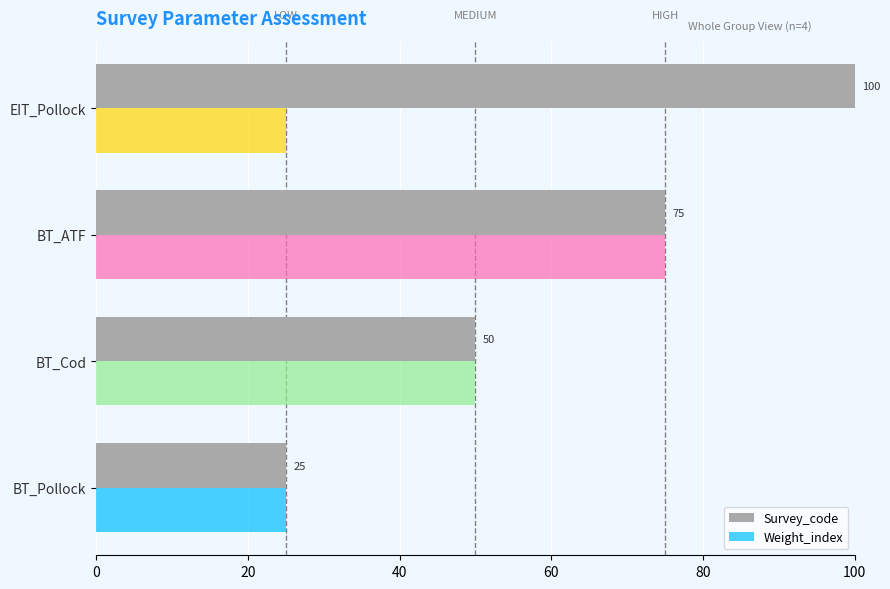

Which category has the highest value in the Weight_index series?

BT_ATF